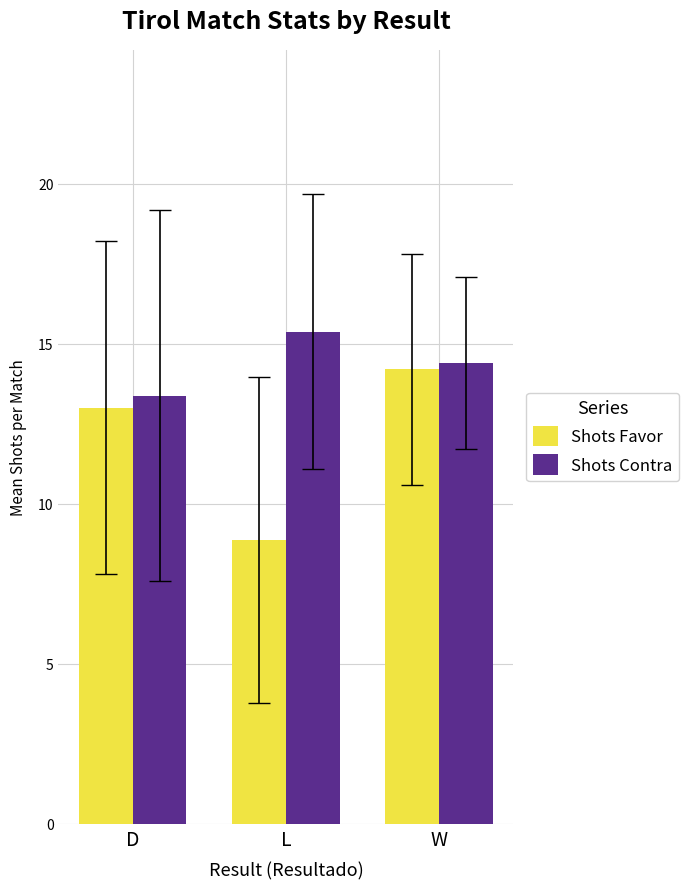

What is the sum of the Shots Contra values at L and W?

29.8